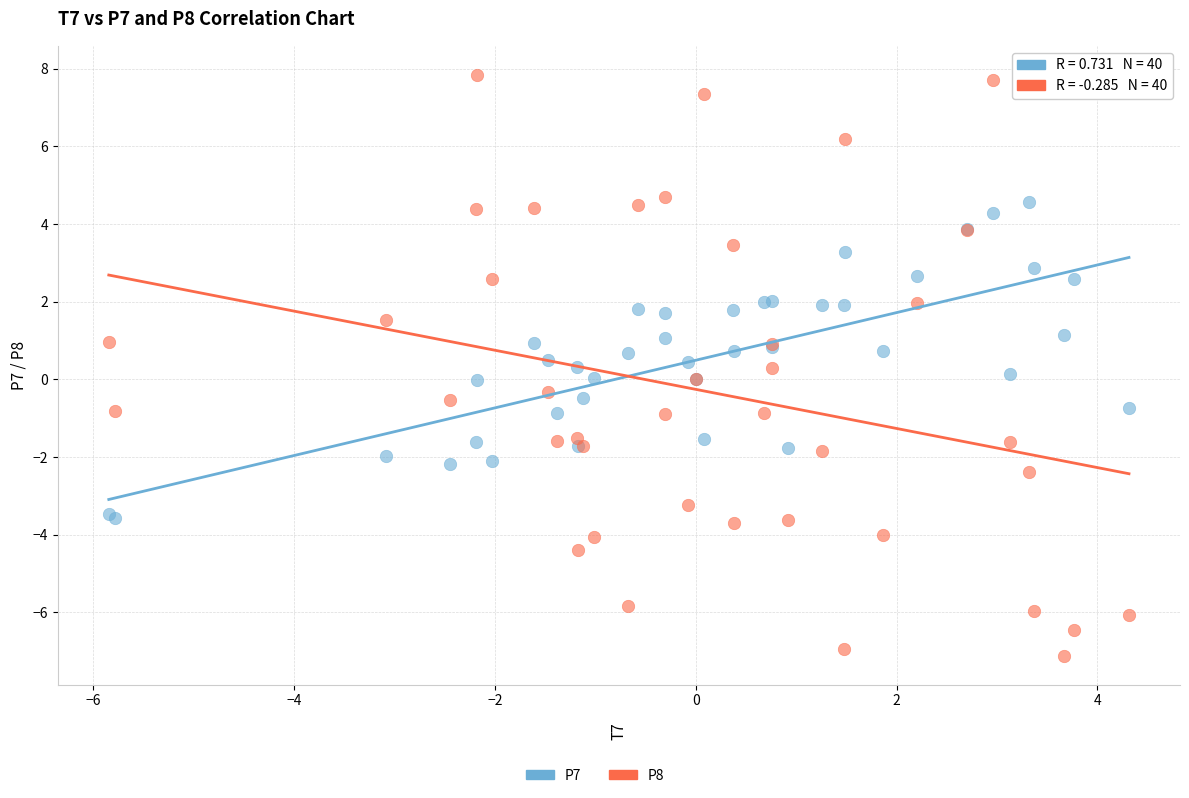

Which series reaches the minimum Y coordinate?

P8